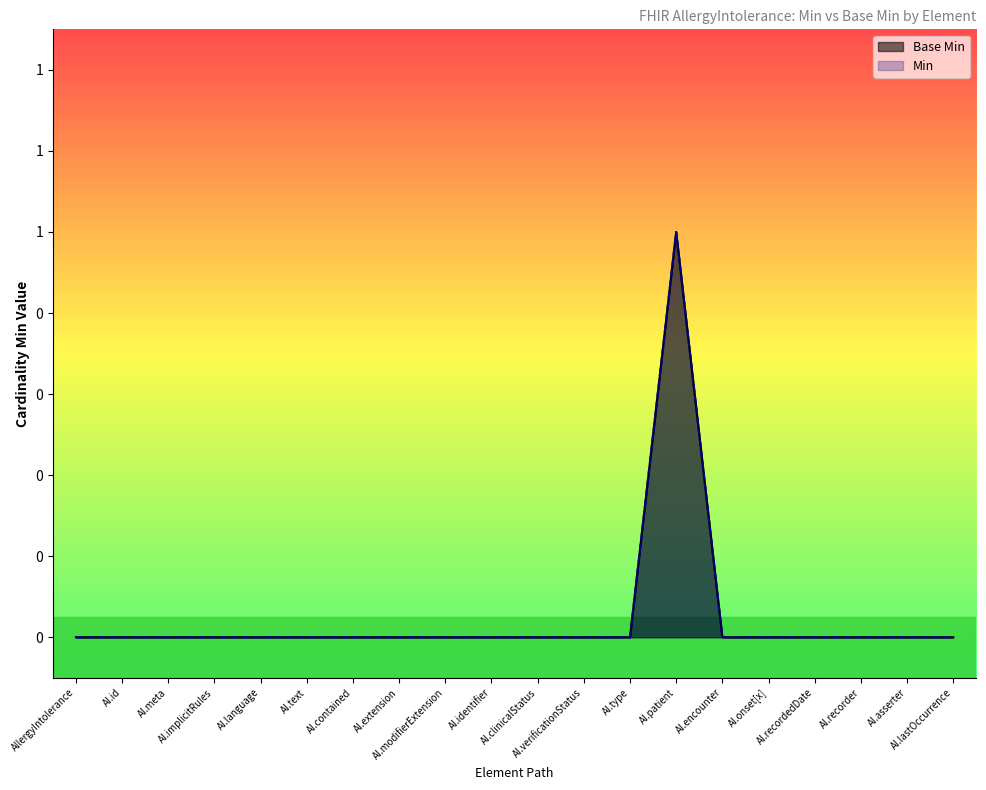

The Min series shows 0 at AI.language. True or false?

False